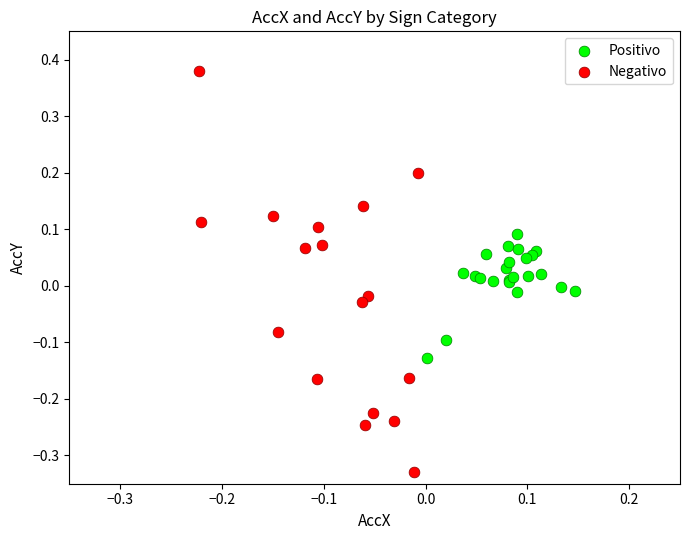

Which series has the largest Y range (max minus min)?

Negativo